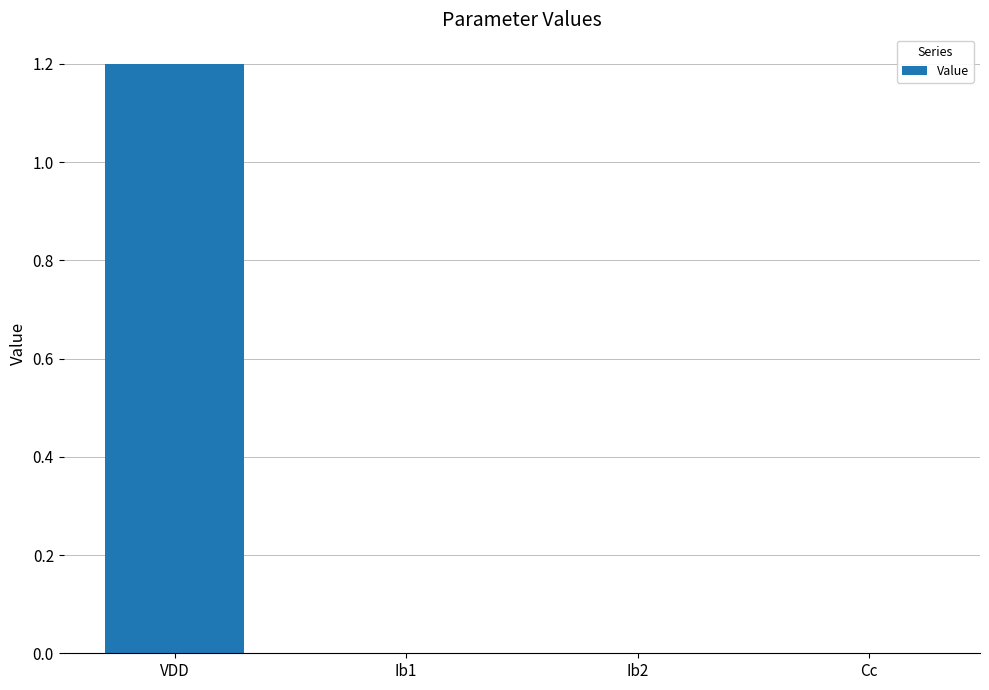

What is the sum of all values?

1.2